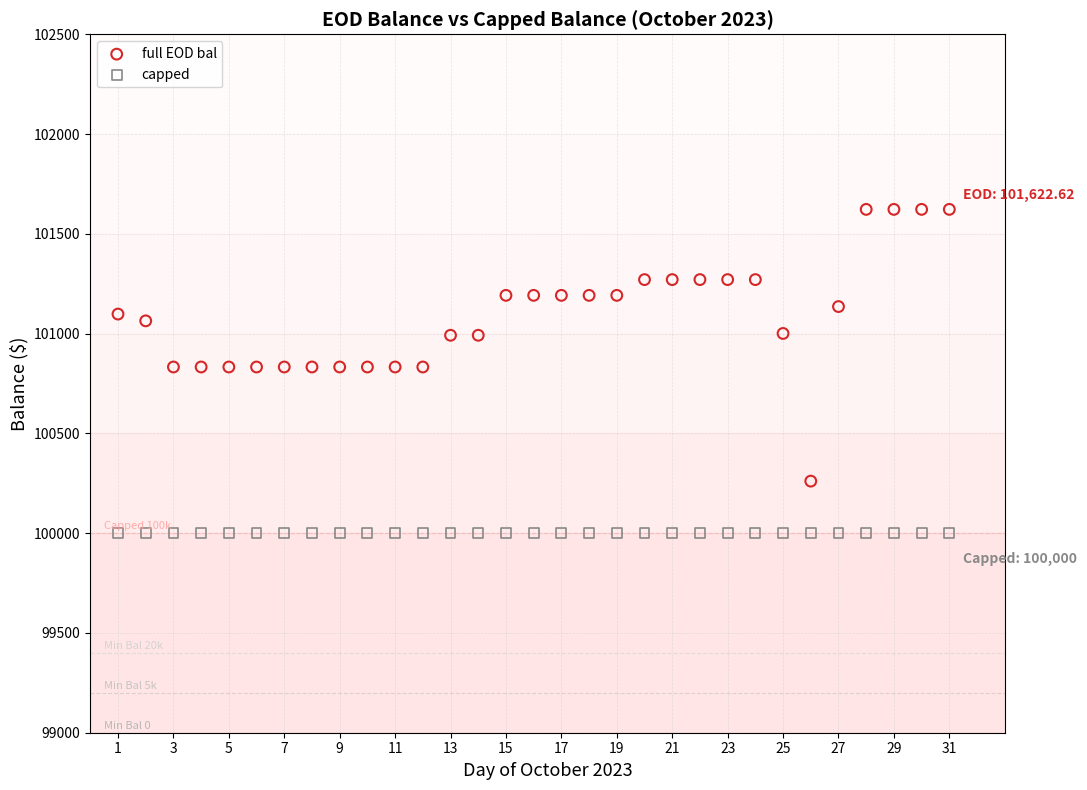

Which series reaches the minimum Y coordinate?

capped